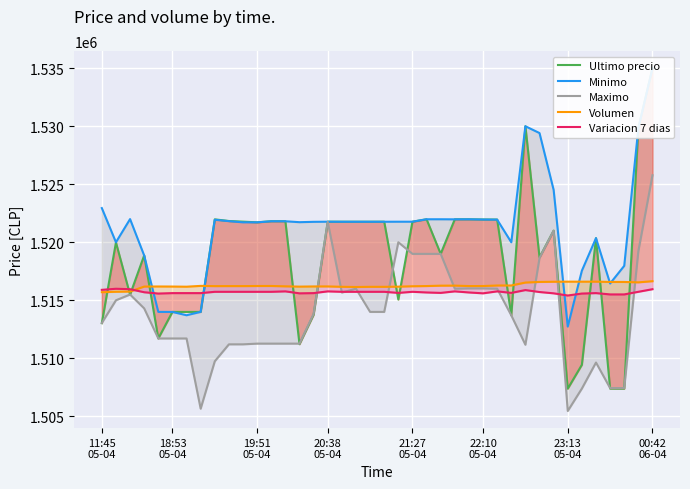

Count the number of categories in the chart.

40